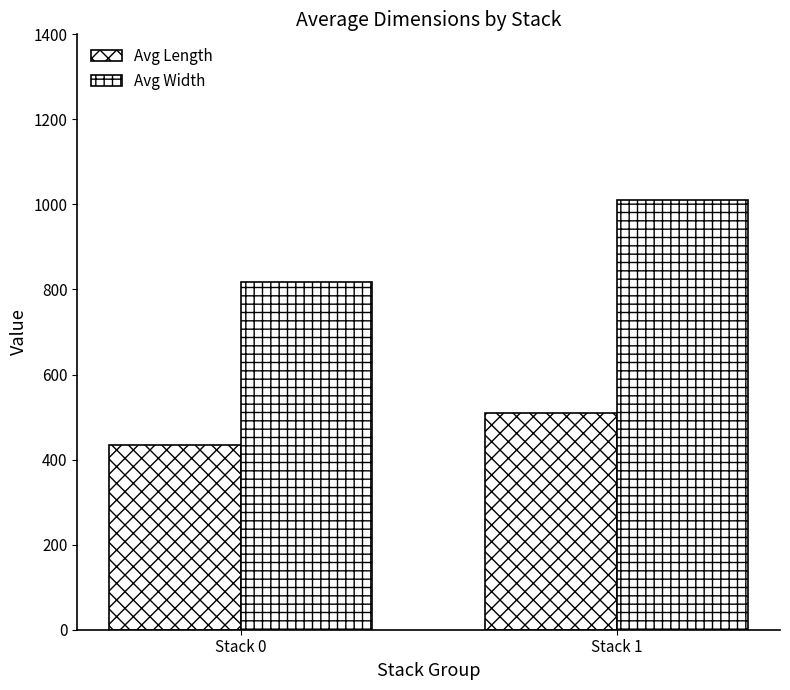

Does the chart contain stacked bars?

No